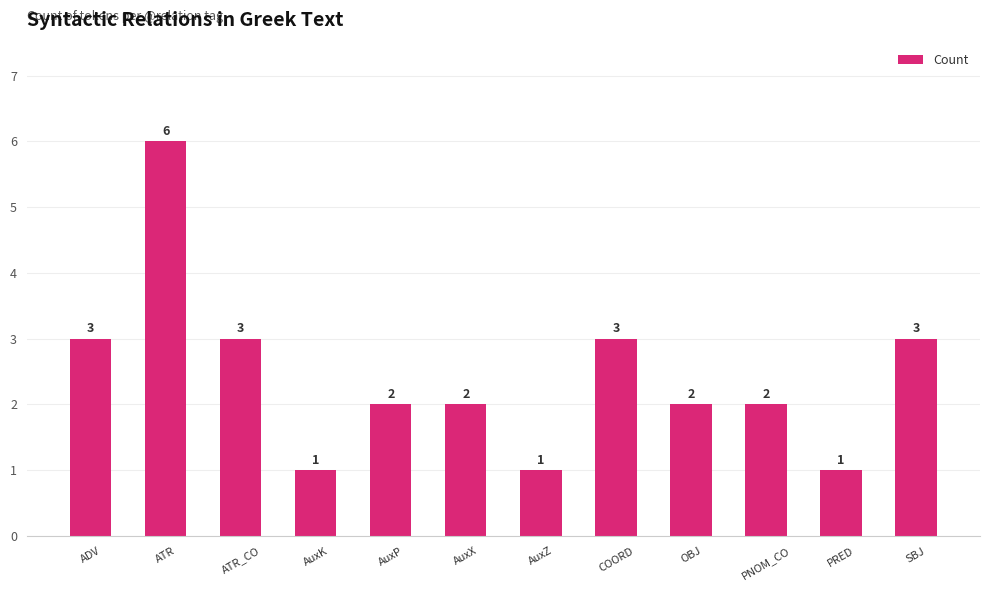

What is the greatest value displayed?

6